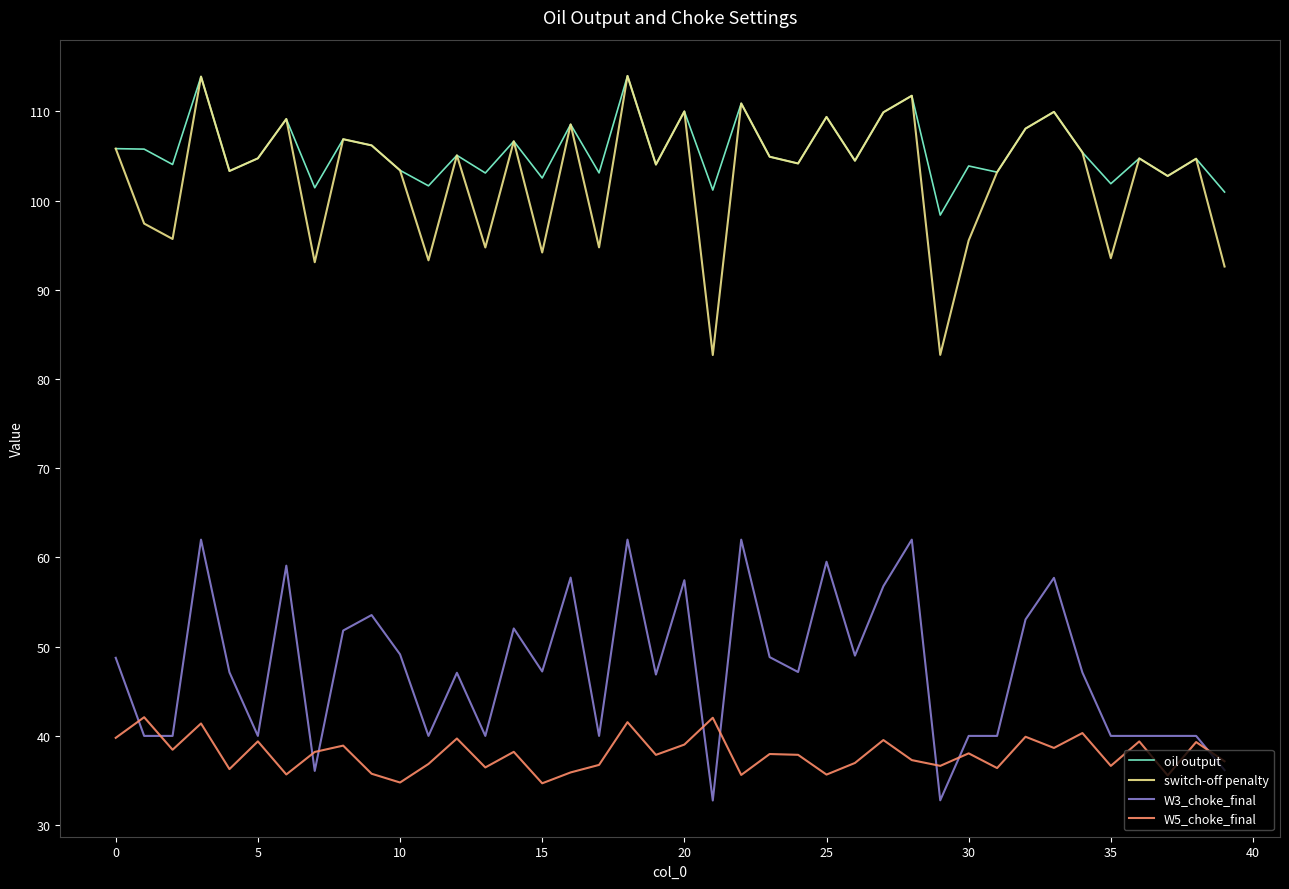

Does the chart have visible grid lines?

No